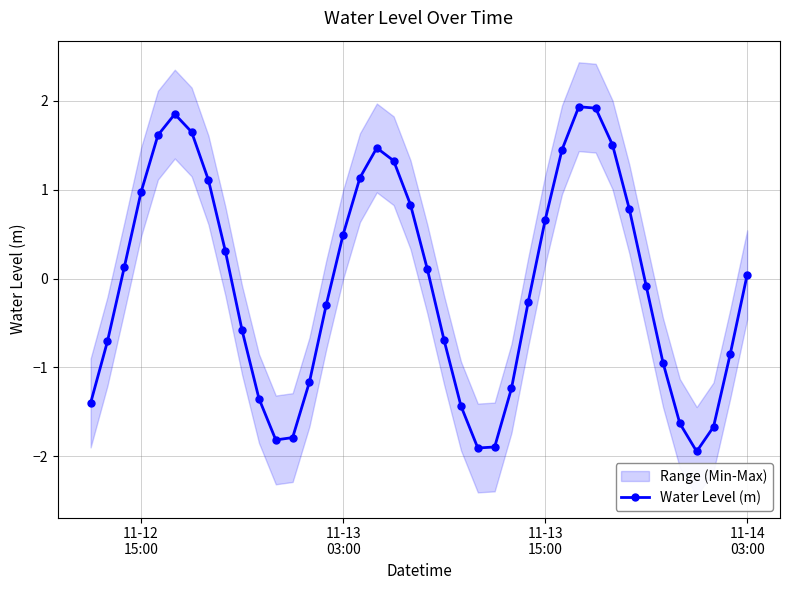

Reading left to right, what are all the values shown in this chart?

-1.4	-0.7	0.1	1.0	1.6	1.9	1.7	1.1	0.3	-0.6	-1.4	-1.8	-1.8	-1.2	-0.3	0.5	1.1	1.5	1.3	0.8	0.1	-0.7	-1.4	-1.9	-1.9	-1.2	-0.3	0.7	1.4	1.9	1.9	1.5	0.8	-0.1	-0.9	-1.6	-1.9	-1.7	-0.8	0.0